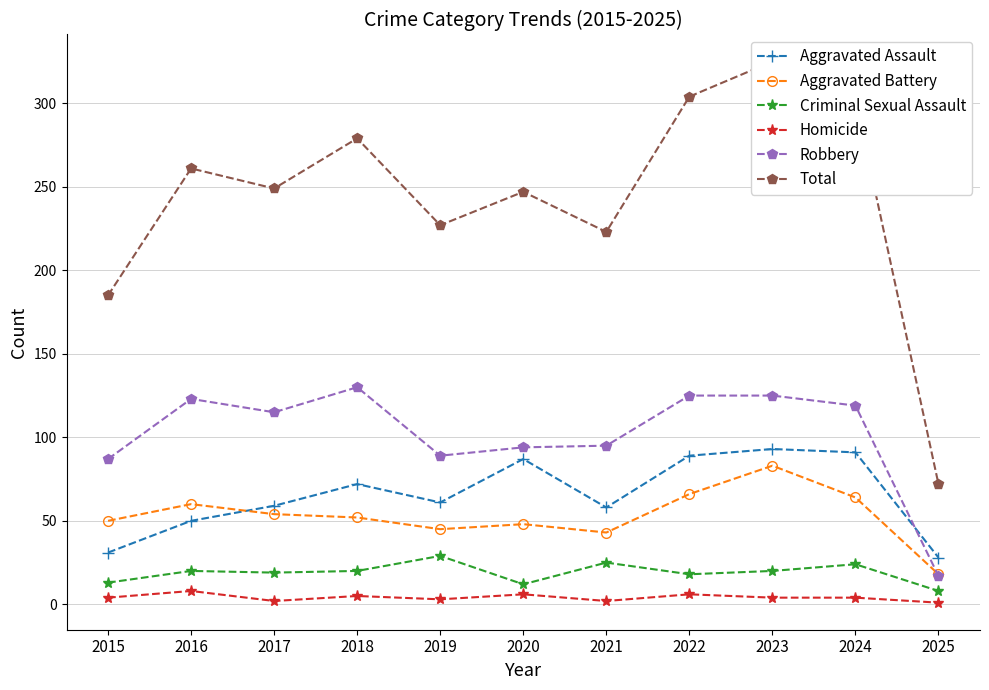

Reading left to right, transcribe all the data shown in this chart.

Aggravated Assault: 31	50	59	72	61	87	58	89	93	91	28
Aggravated Battery: 50	60	54	52	45	48	43	66	83	64	18
Criminal Sexual Assault: 13	20	19	20	29	12	25	18	20	24	8
Homicide: 4	8	2	5	3	6	2	6	4	4	1
Robbery: 87	123	115	130	89	94	95	125	125	119	17
Total: 185	261	249	279	227	247	223	304	325	302	72